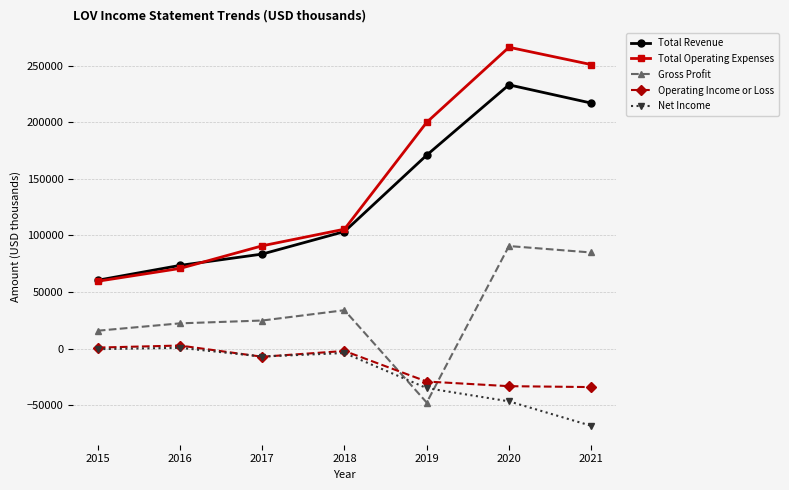

What are all the series names shown in the legend?

Total Revenue, Total Operating Expenses, Gross Profit, Operating Income or Loss, Net Income